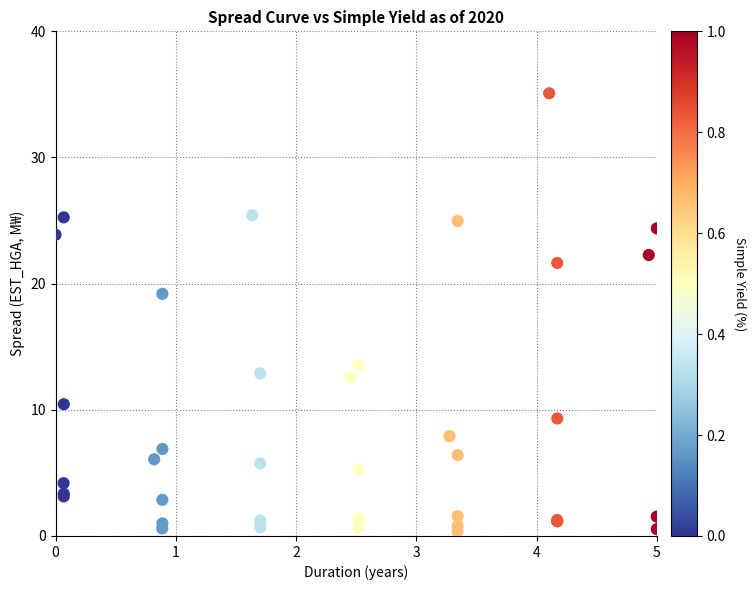

What Y value in the scatter plot is closest to 17?

19.2